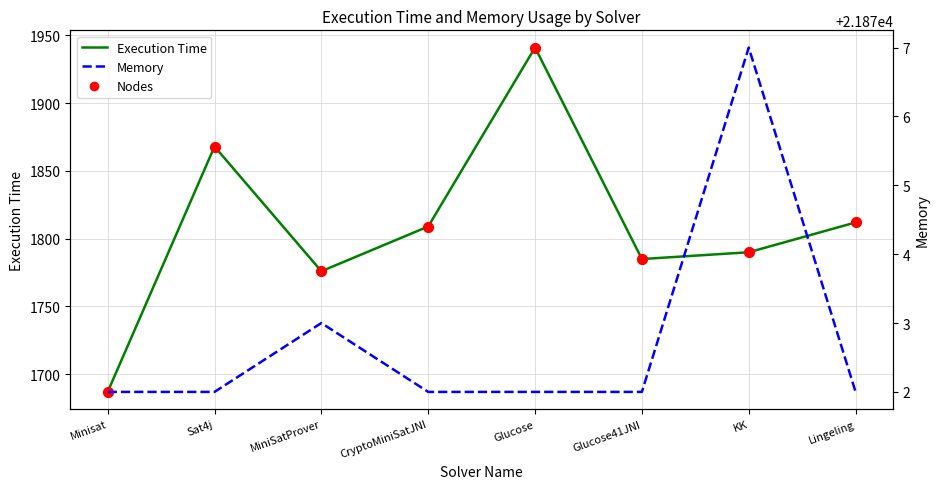

Which series contains the highest Y value?

Memory